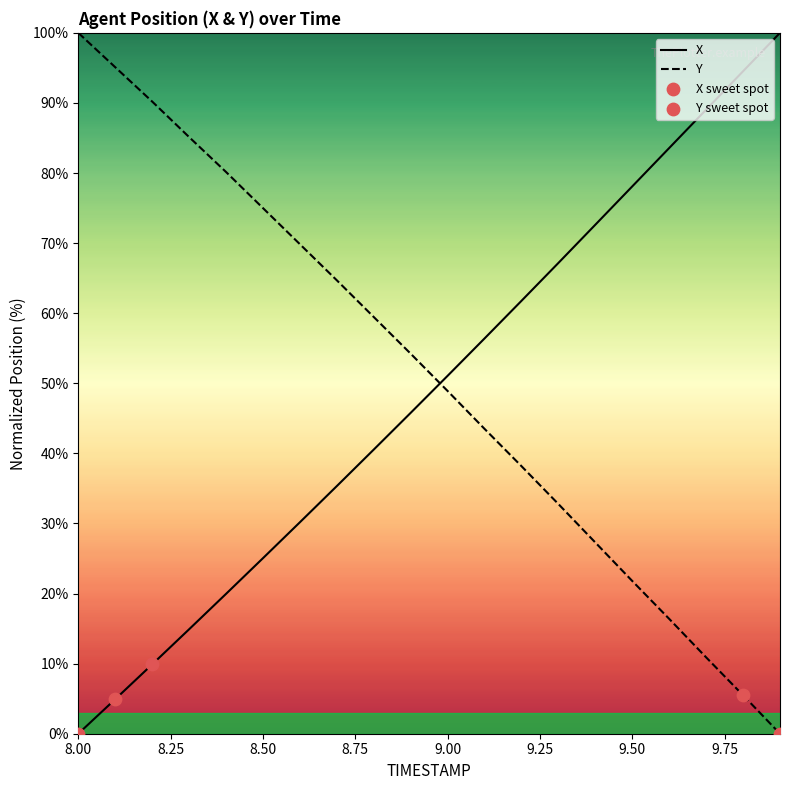

How many times do X and Y cross each other?

1